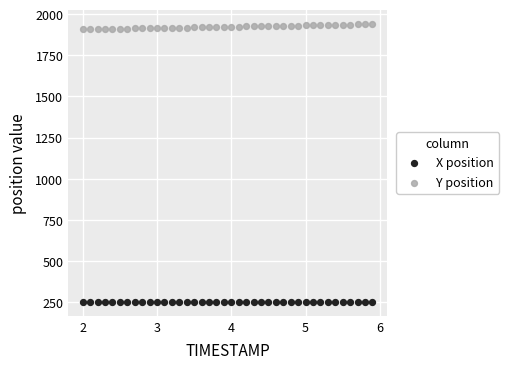

Across all data points, what is the range of X values (max minus min)?

3.9